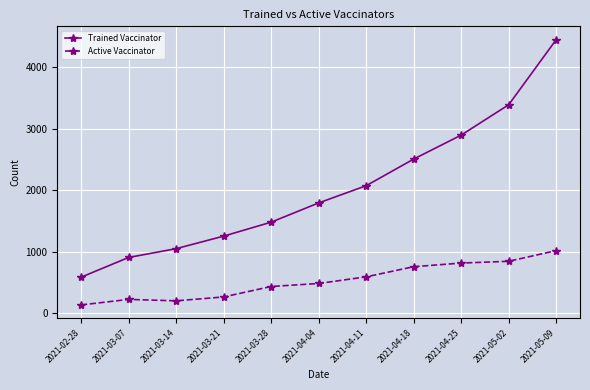

What is the total value across all series at 2021-04-25?

3709